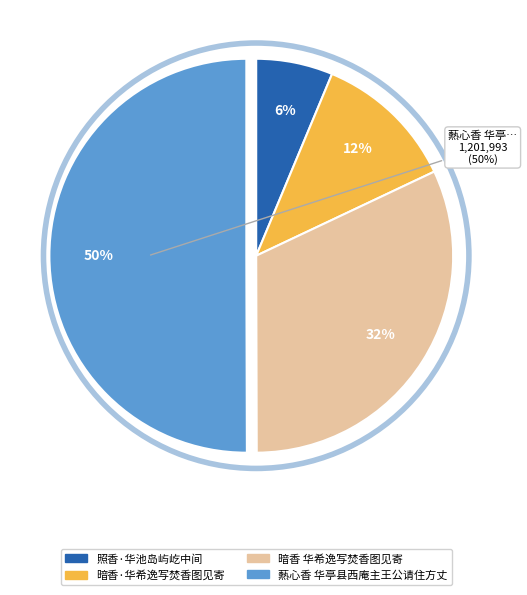

To the nearest percent, what is the average slice percentage?

25%